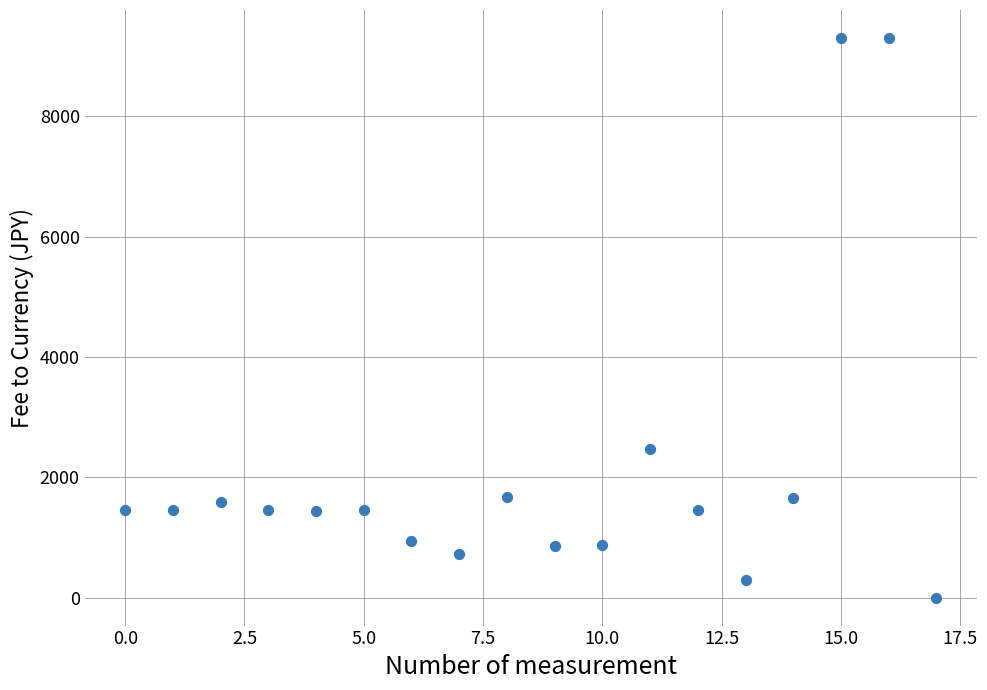

What Y value in the scatter plot is closest to 4649?

2467.3